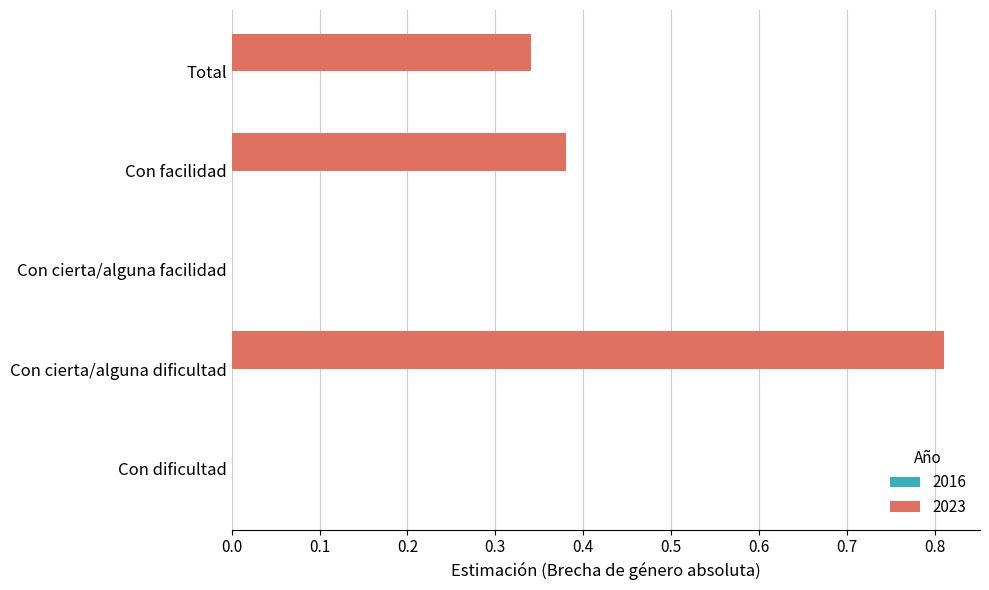

At which category does the chart reach its peak across all series?

Con cierta/alguna dificultad